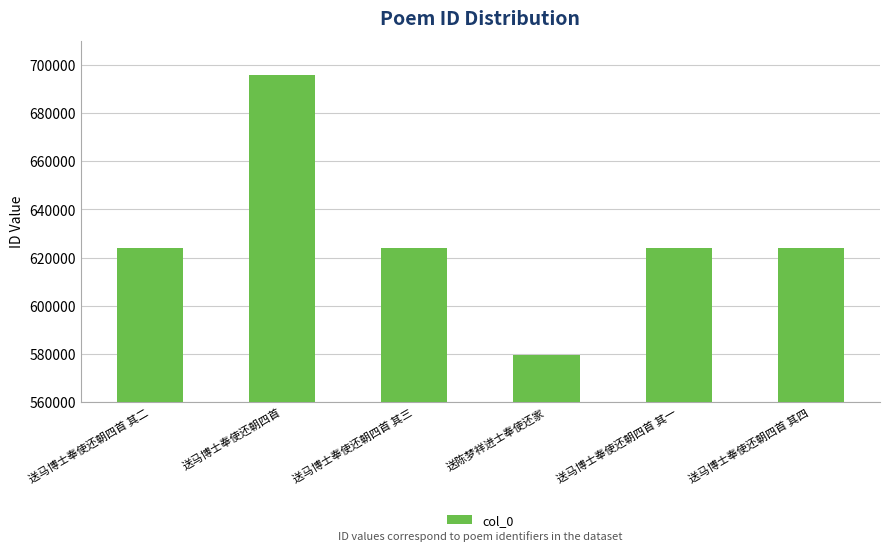

What is the average value?

628572